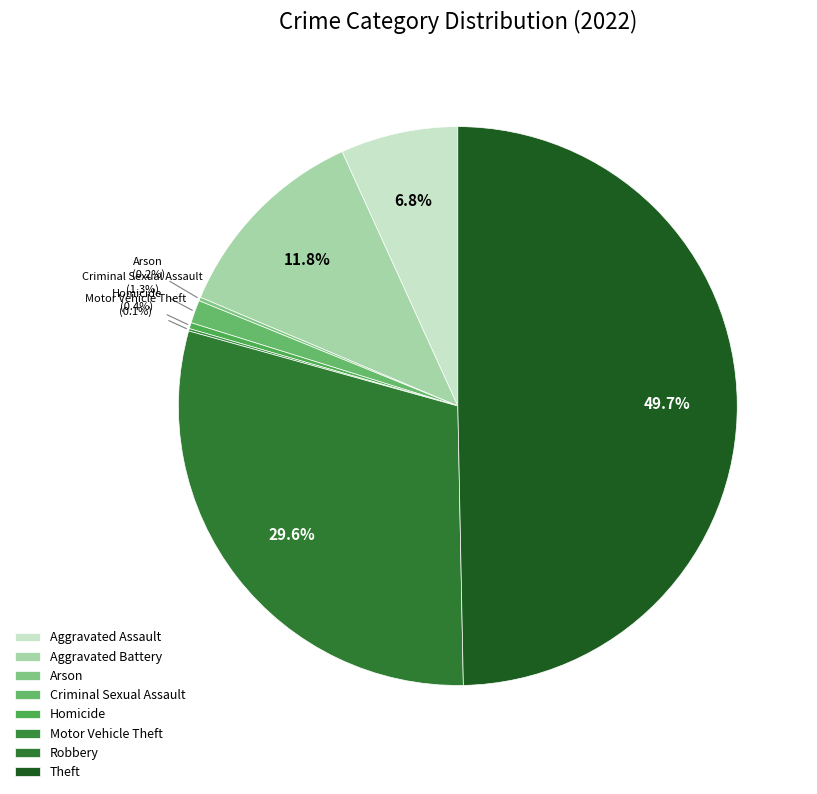

Combined, do Theft and Homicide account for over 50%?

Yes